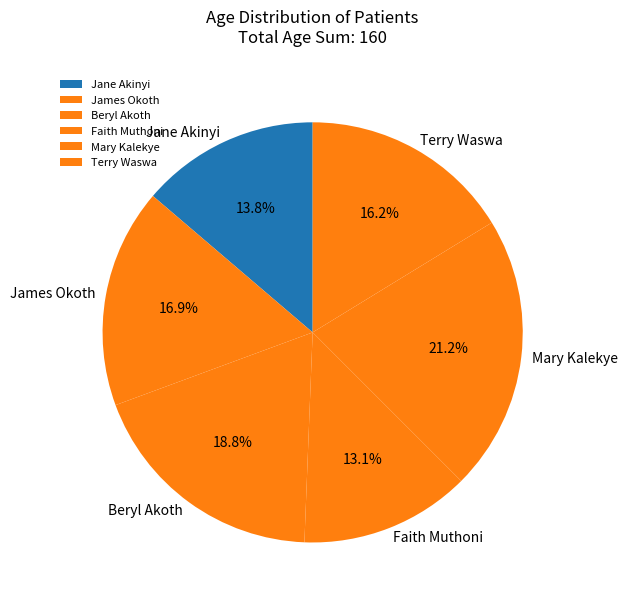

Approximately how many times larger is the value at Jane Akinyi compared to Beryl Akoth?

0.7